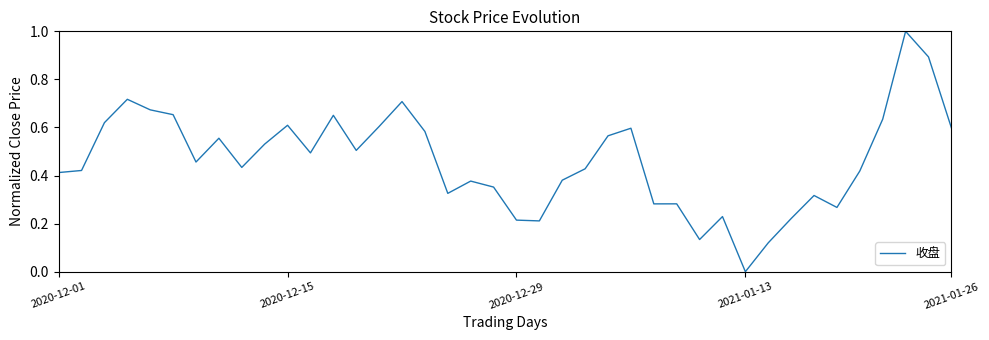

What is the difference between the maximum and minimum values?

1.0